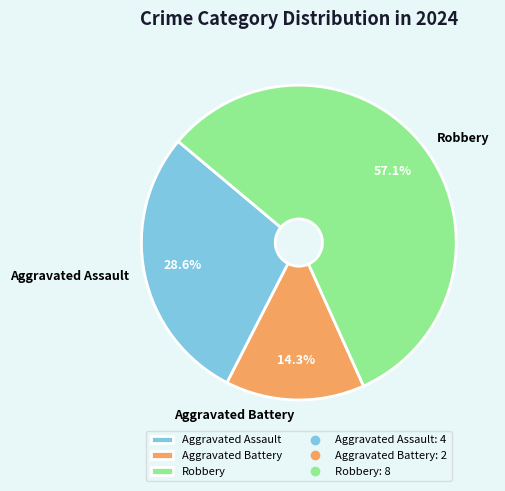

Approximately how many times larger is the value at Aggravated Assault compared to Aggravated Battery?

2.0